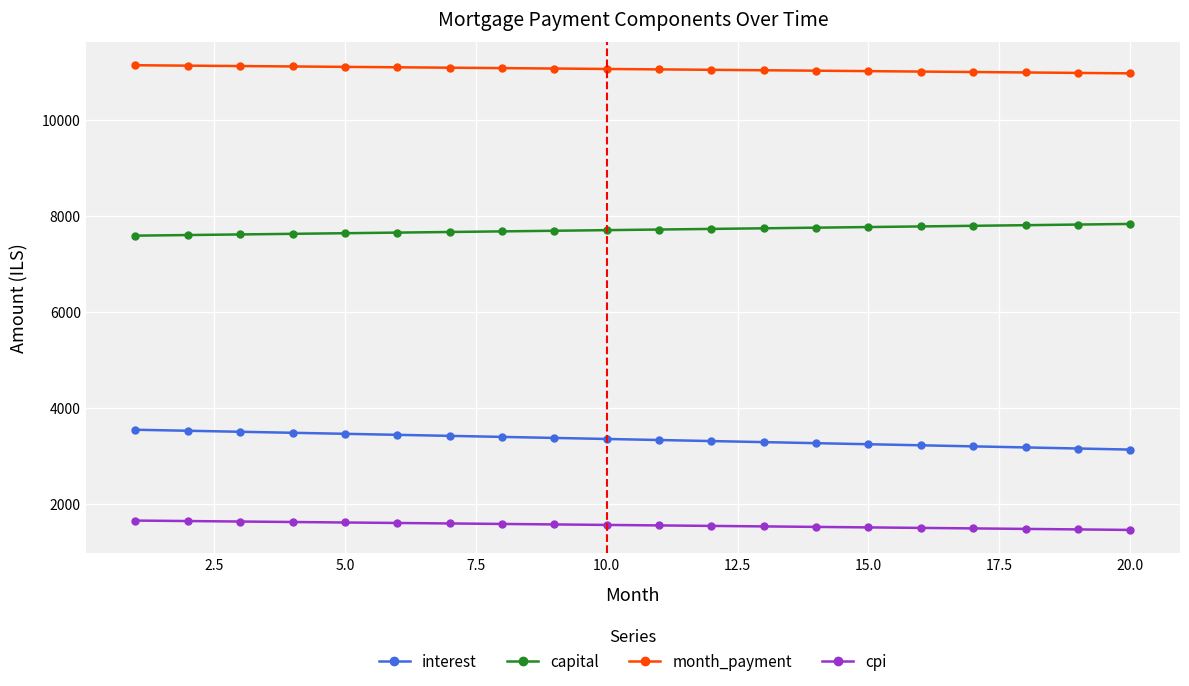

True or false: interest and month_payment cross at least once.

False